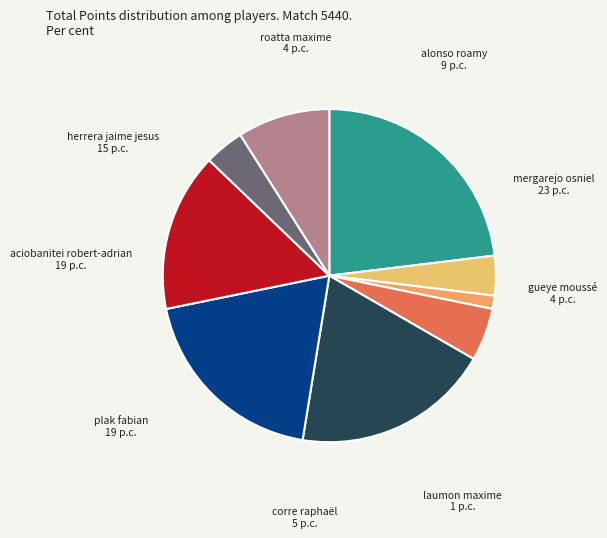

Which category has the smallest portion of the pie?

laumon maxime